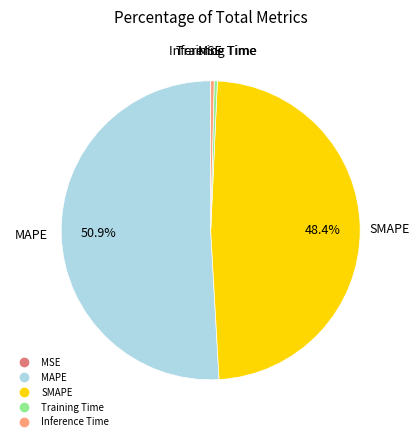

Combined, what portion of the pie is SMAPE and MAPE?

99.3%